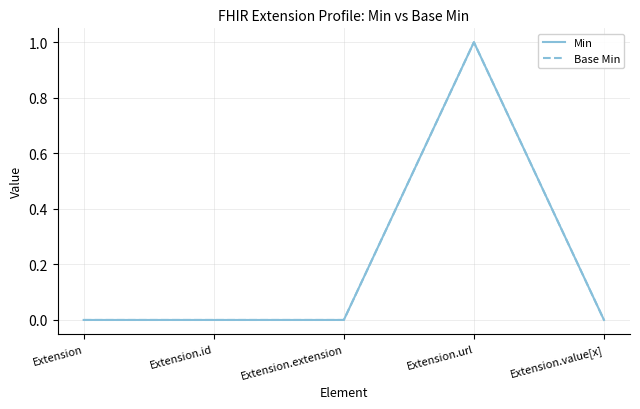

At which category does Min reach its first local peak?

Extension.url